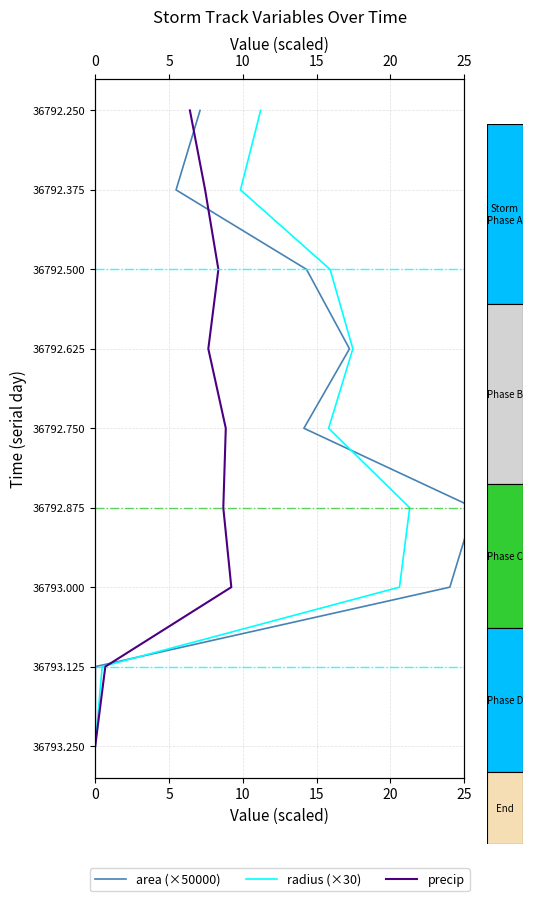

True or false: radius (×30) has more than 2 points higher than both neighbors.

False